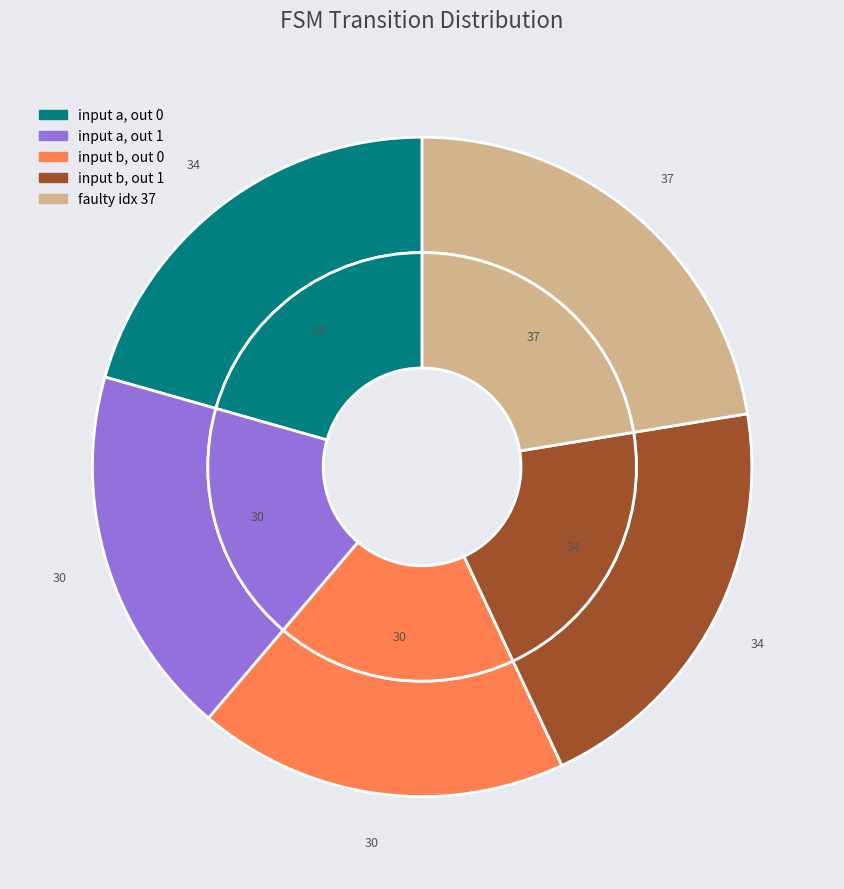

To the nearest percent, what is the average slice percentage?

20%